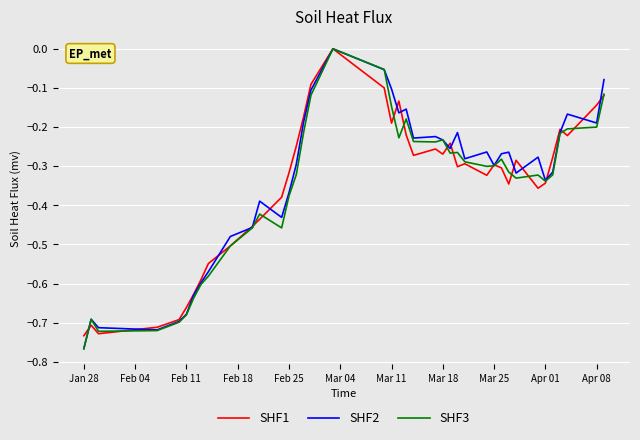

Which series has the largest range (max minus min)?

SHF2